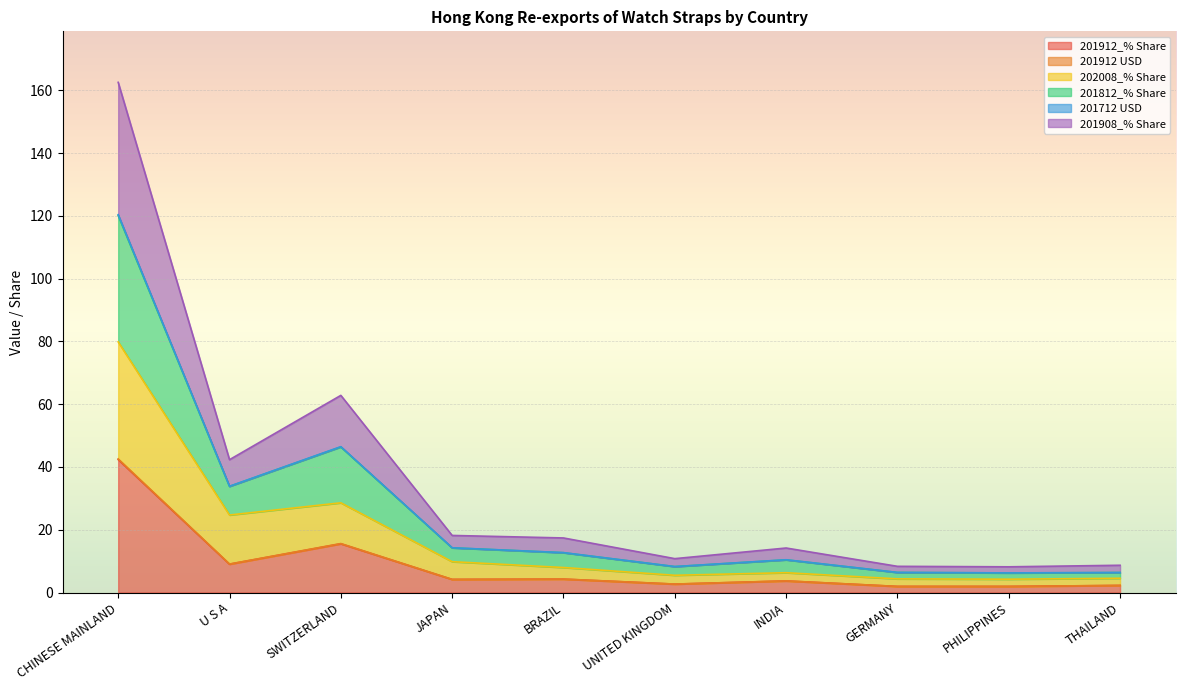

At which category is the sum across all series the highest?

CHINESE MAINLAND